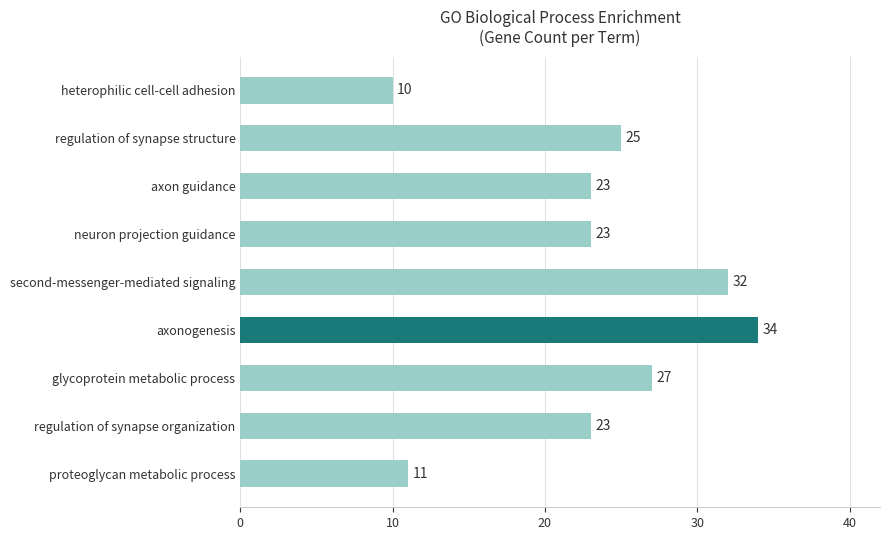

What is the difference between the maximum and minimum values?

24